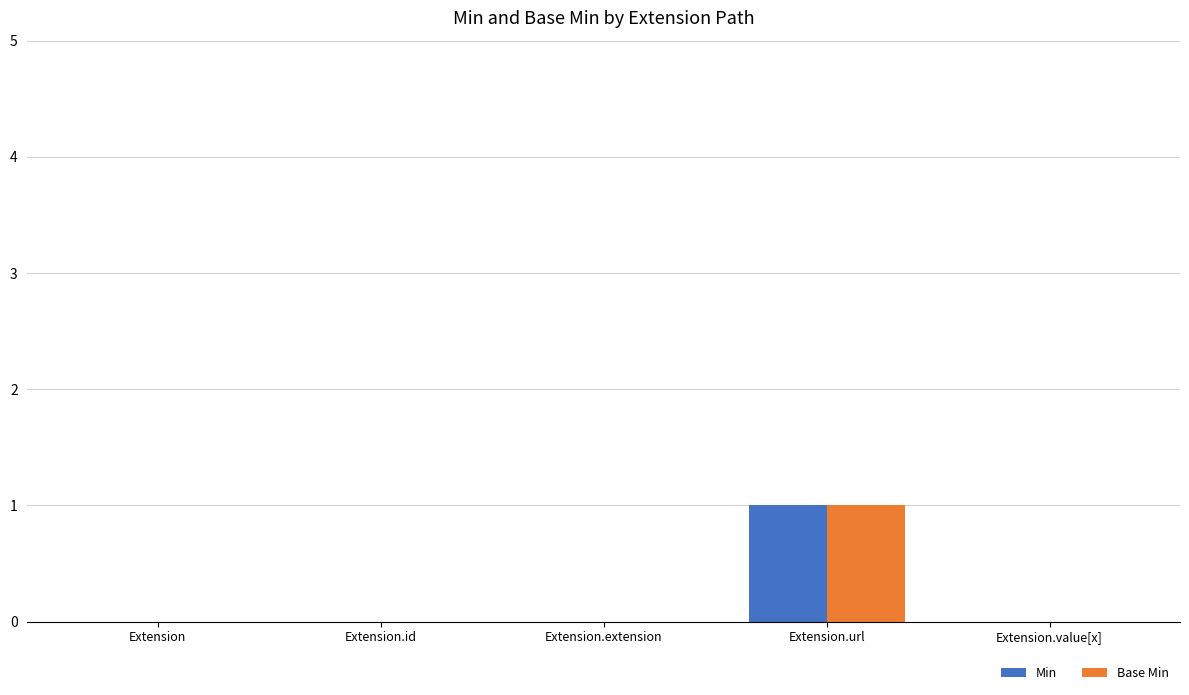

Reading left to right, extract all data points from this chart.

Min: Extension=0	Extension.id=0	Extension.extension=0	Extension.url=1	Extension.value[x]=0
Base Min: Extension=0	Extension.id=0	Extension.extension=0	Extension.url=1	Extension.value[x]=0